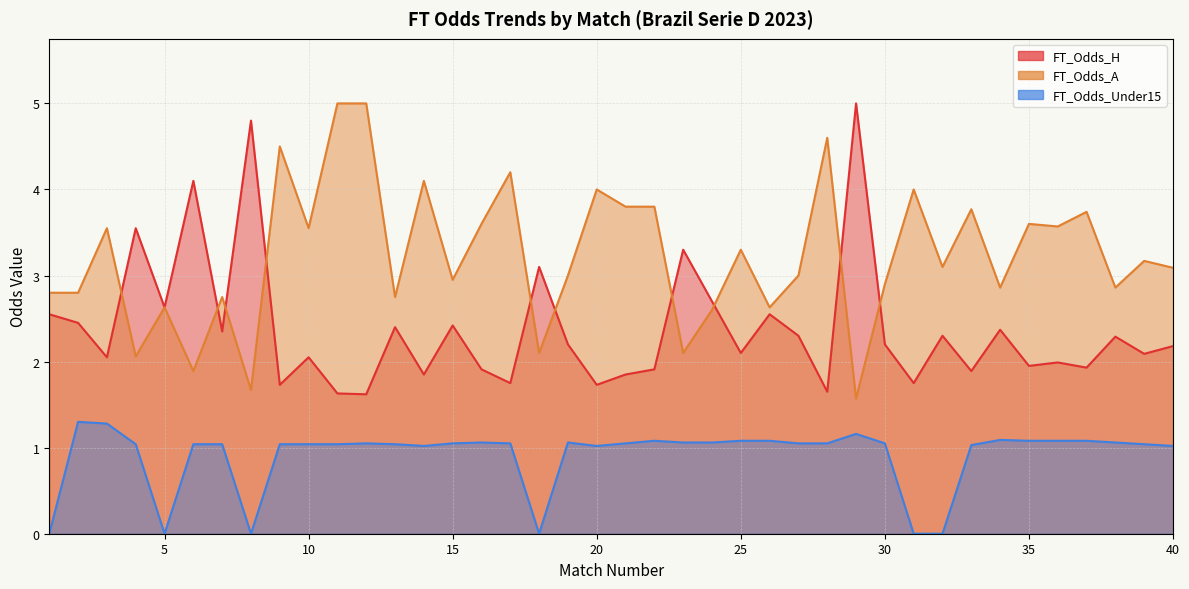

The value of FT_Odds_A at 4 is 2.1. True or false?

True